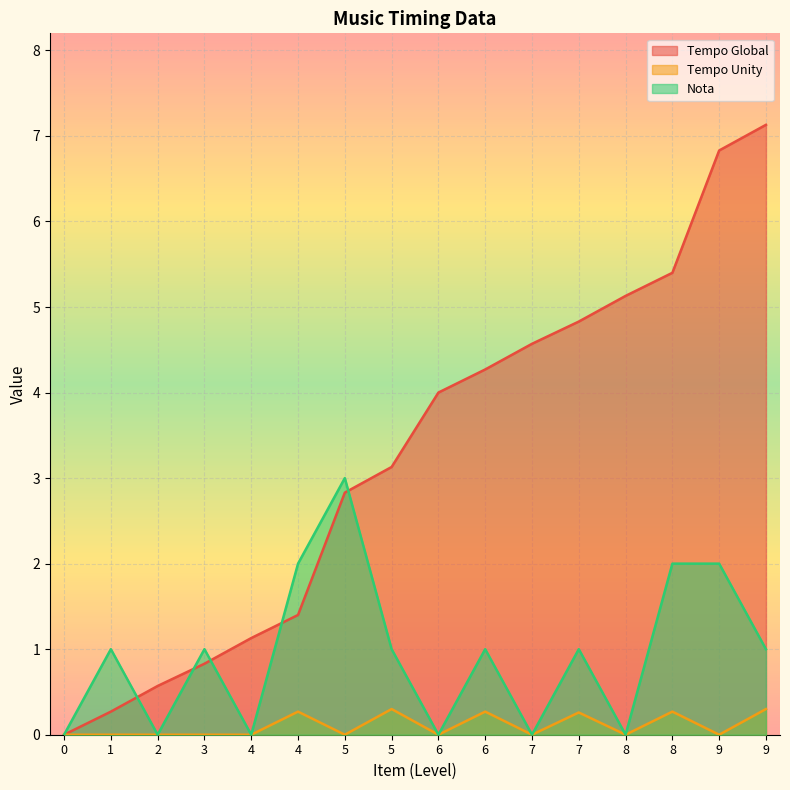

In Nota, how many points are higher than both neighbors (excluding endpoints)?

5